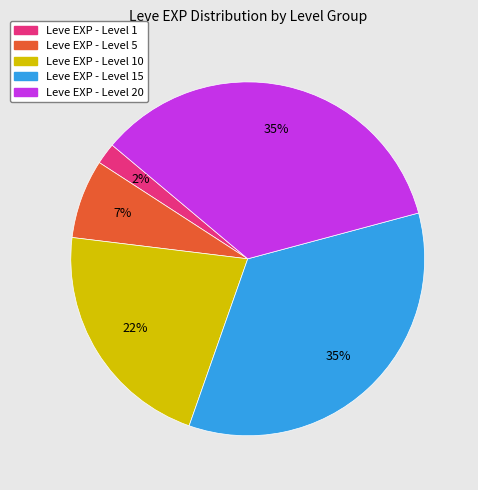

Is there any slice that represents more than half of the pie?

No